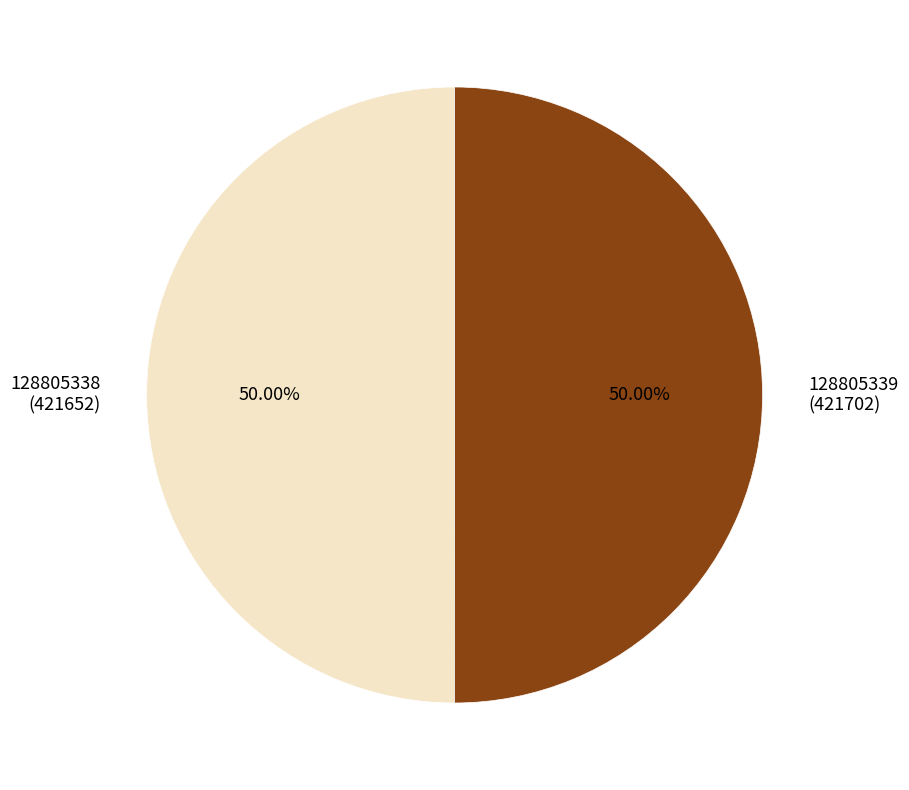

Is it true that 128805339 is 50% of the pie?

True